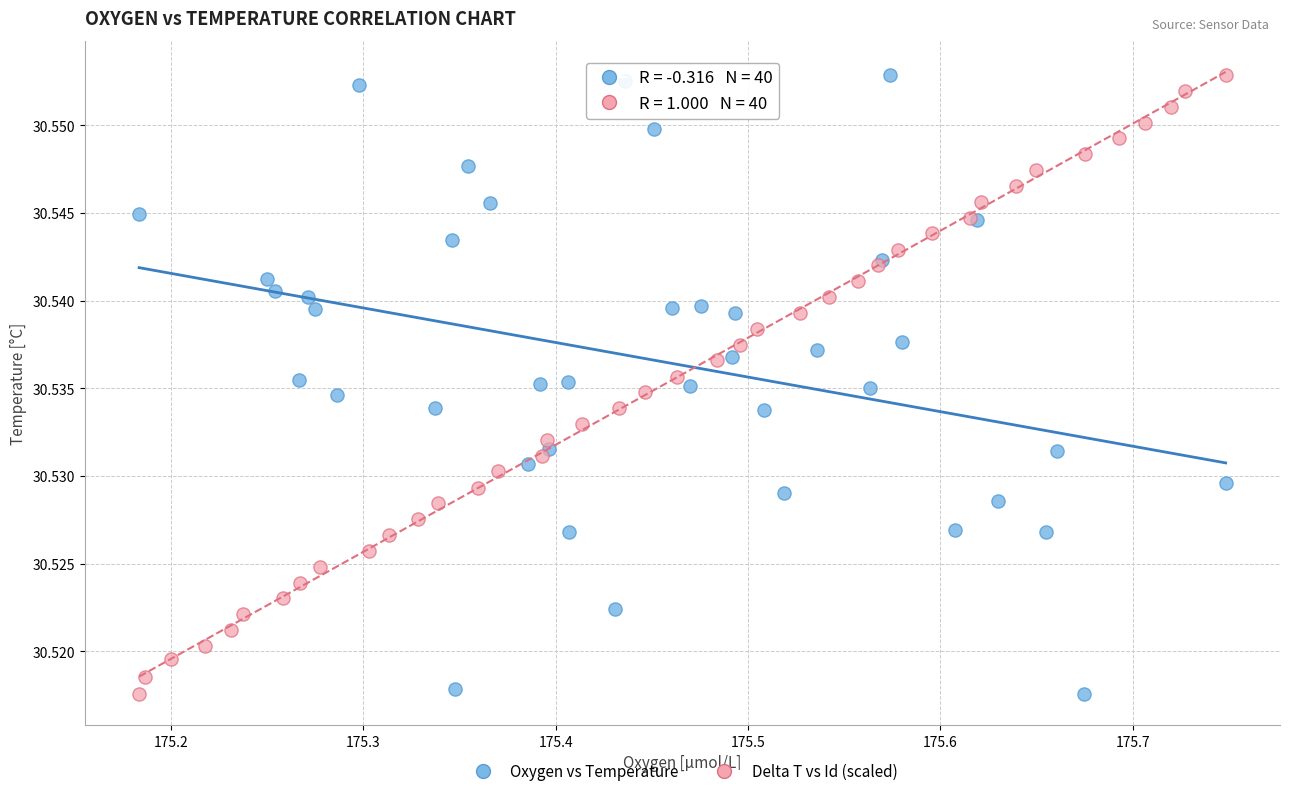

What are all the series names shown in the legend?

Oxygen vs Temperature, Delta T vs Id (scaled)